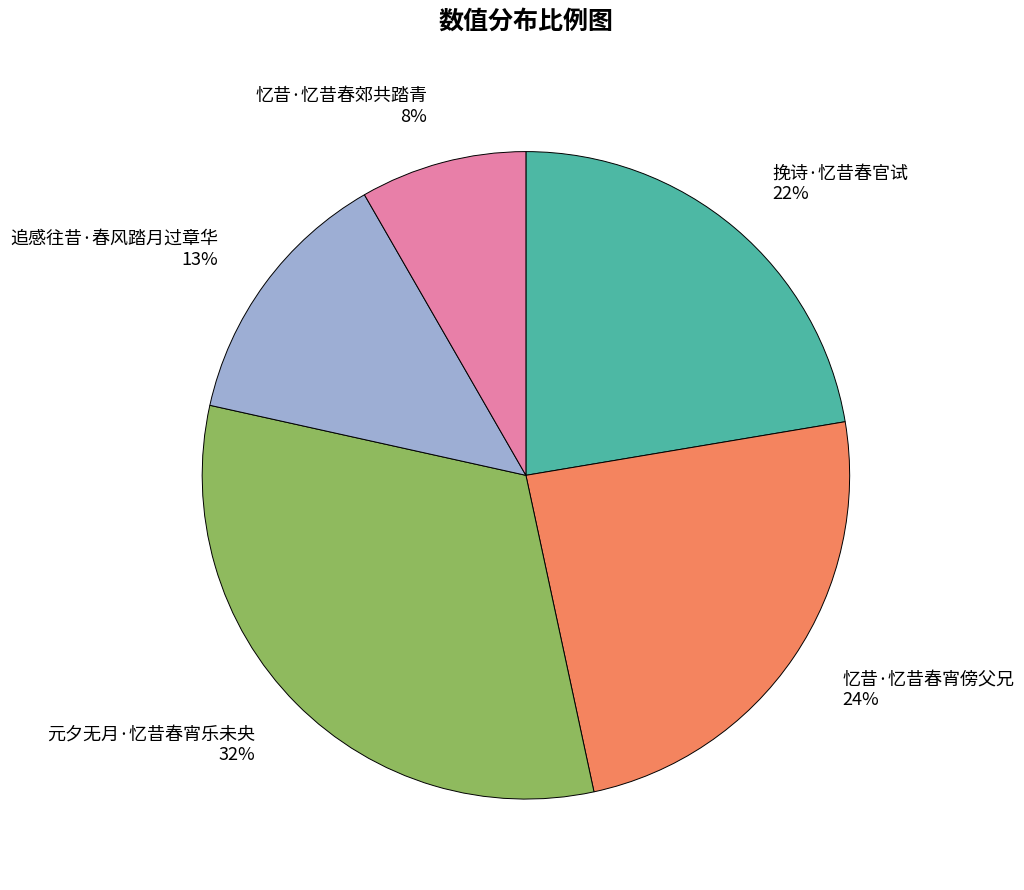

To the nearest percent, what is the difference between the largest and smallest slice percentages?

24%